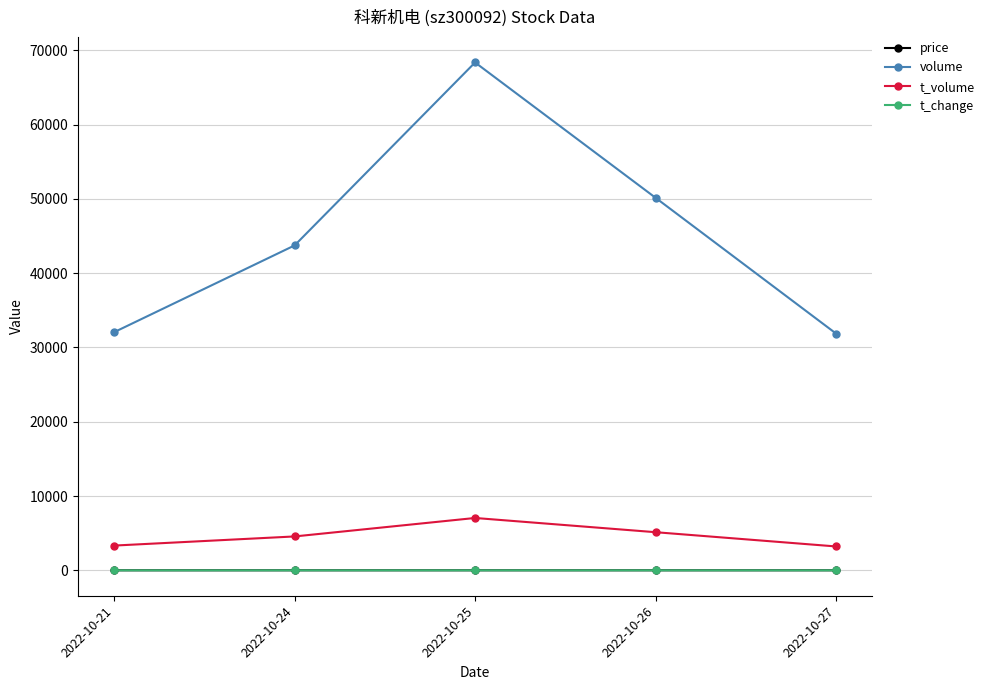

True or false: t_volume and volume cross at least once.

False